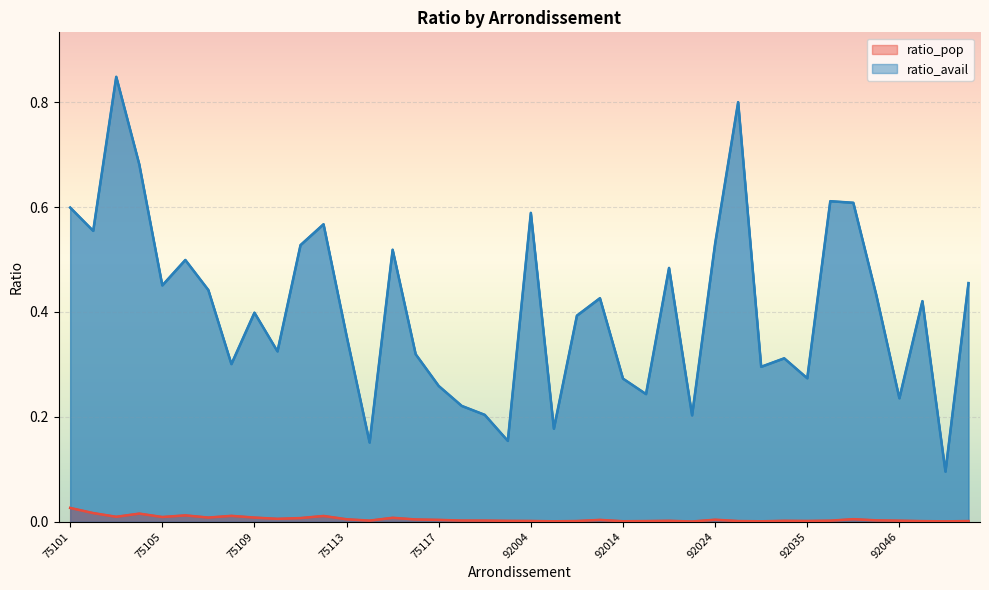

At how many categories does at least one series exceed 0?

40